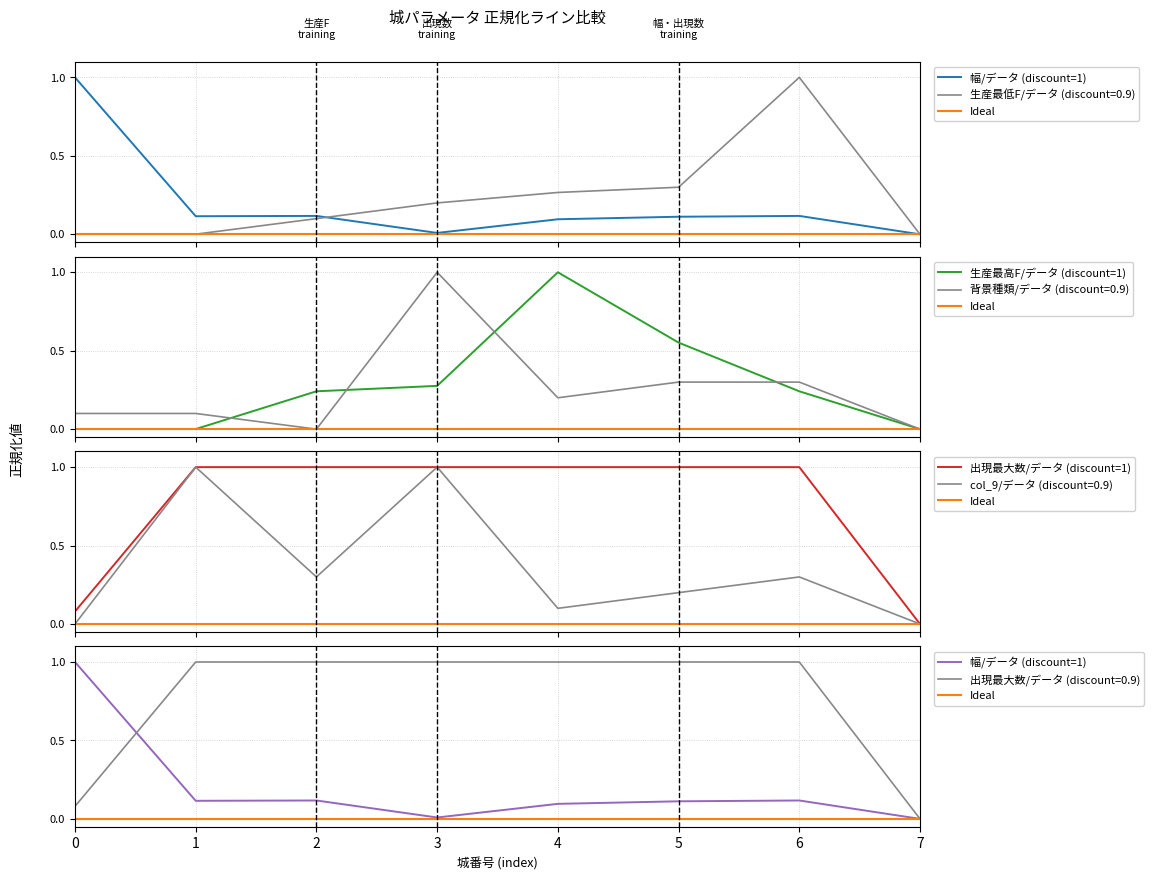

True or false: 生産最低F and col_9 intersect in this chart.

True